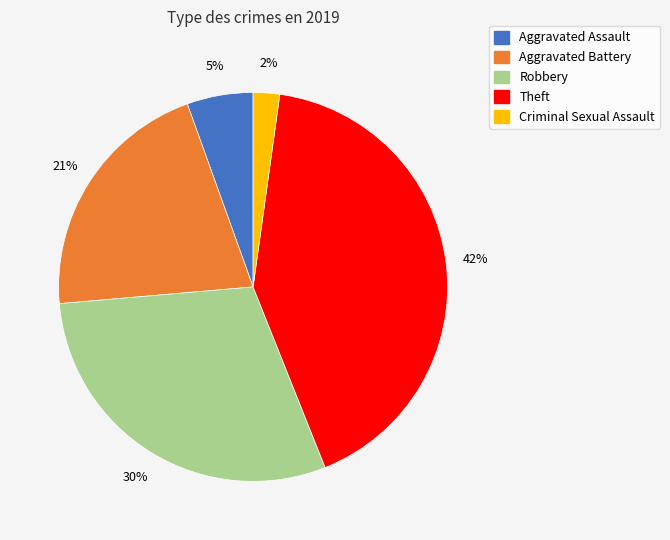

Does any single category account for the majority?

No